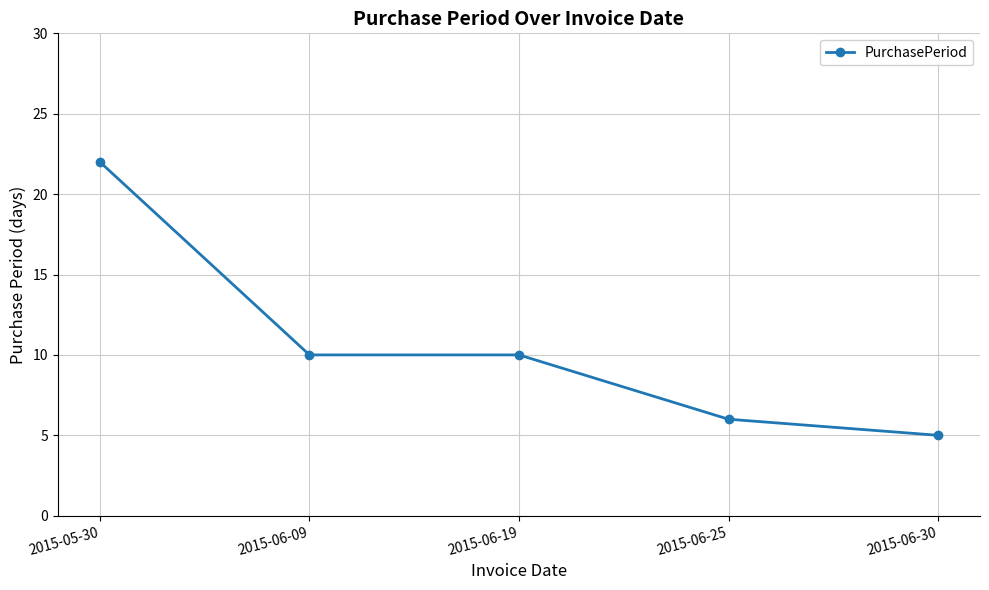

How many lines are shown in the chart?

1